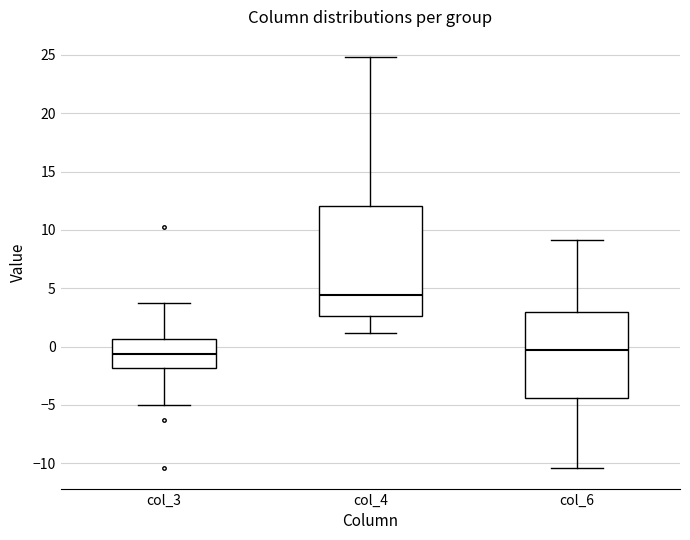

Where does the lower whisker of the box for col_3 end on the y-axis? The values are not printed on the chart, so give them approximately, as read against the axis.

-5.0